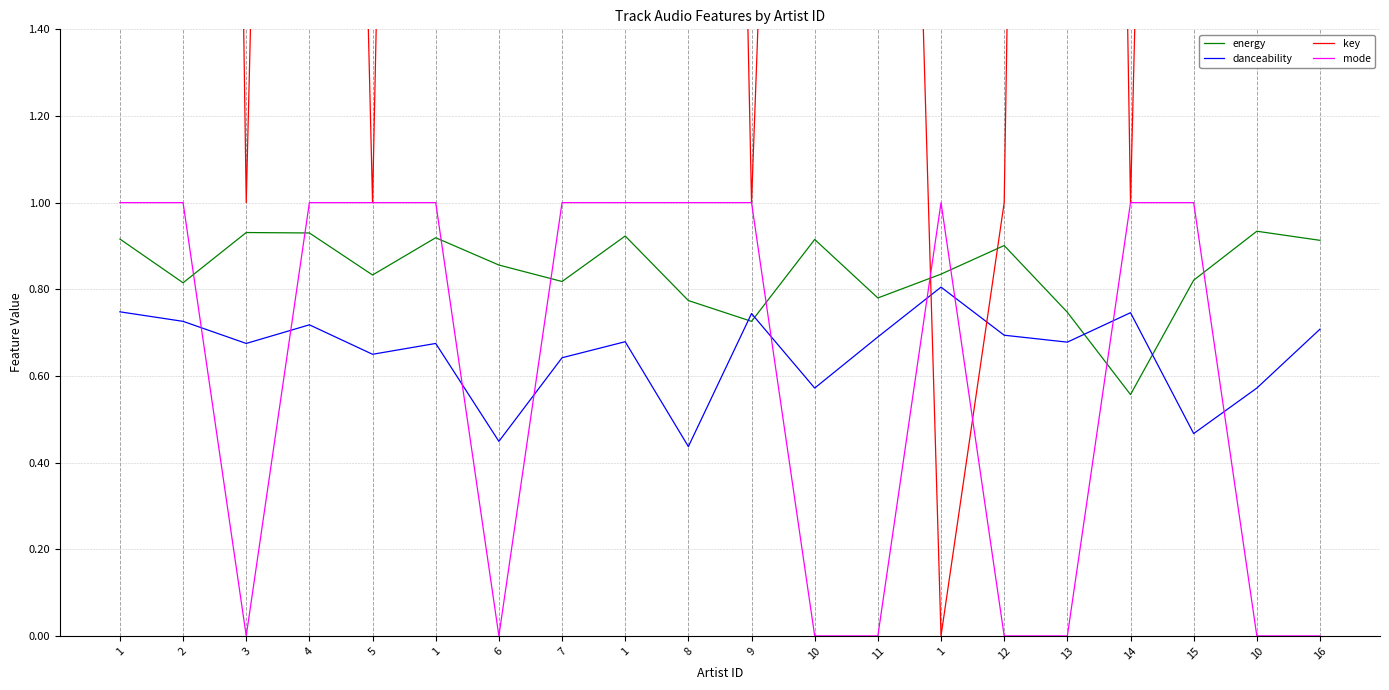

How many times do mode and danceability cross each other?

9